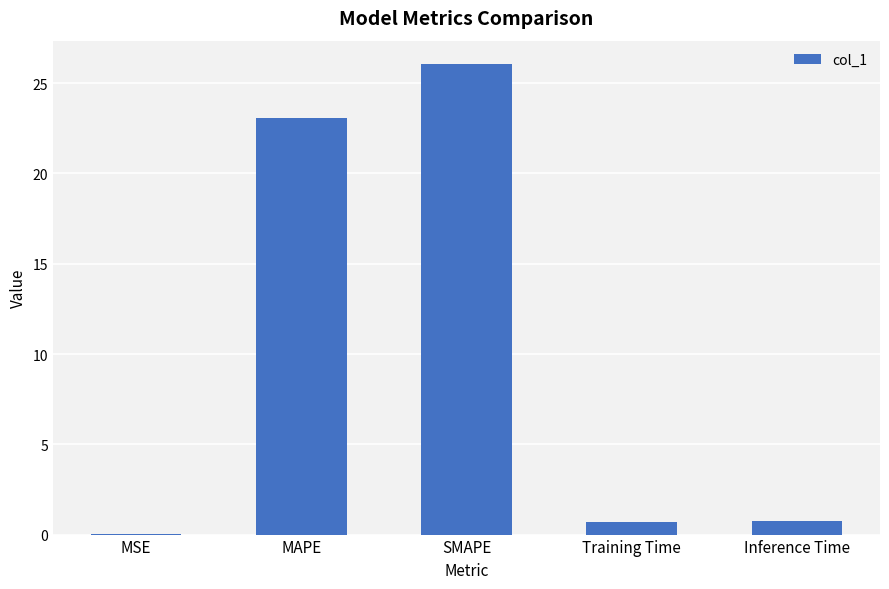

What is the sum of the values at MSE and SMAPE?

26.1